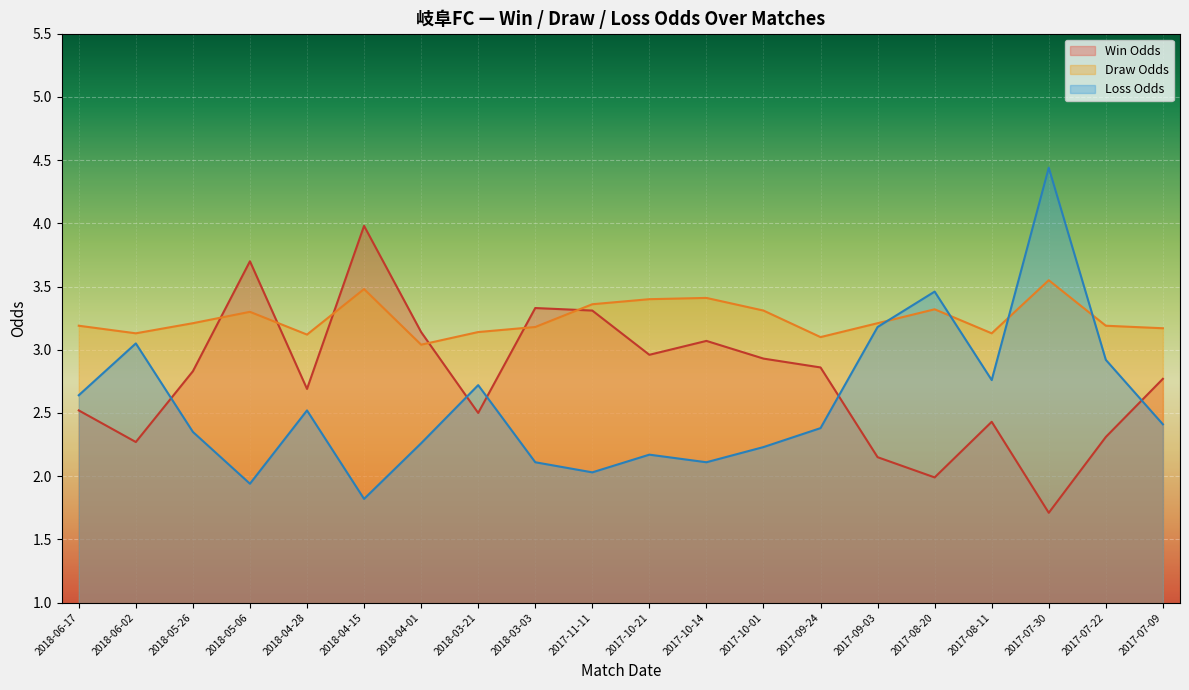

What is the difference between the highest and lowest values at 2017-07-09?

0.8